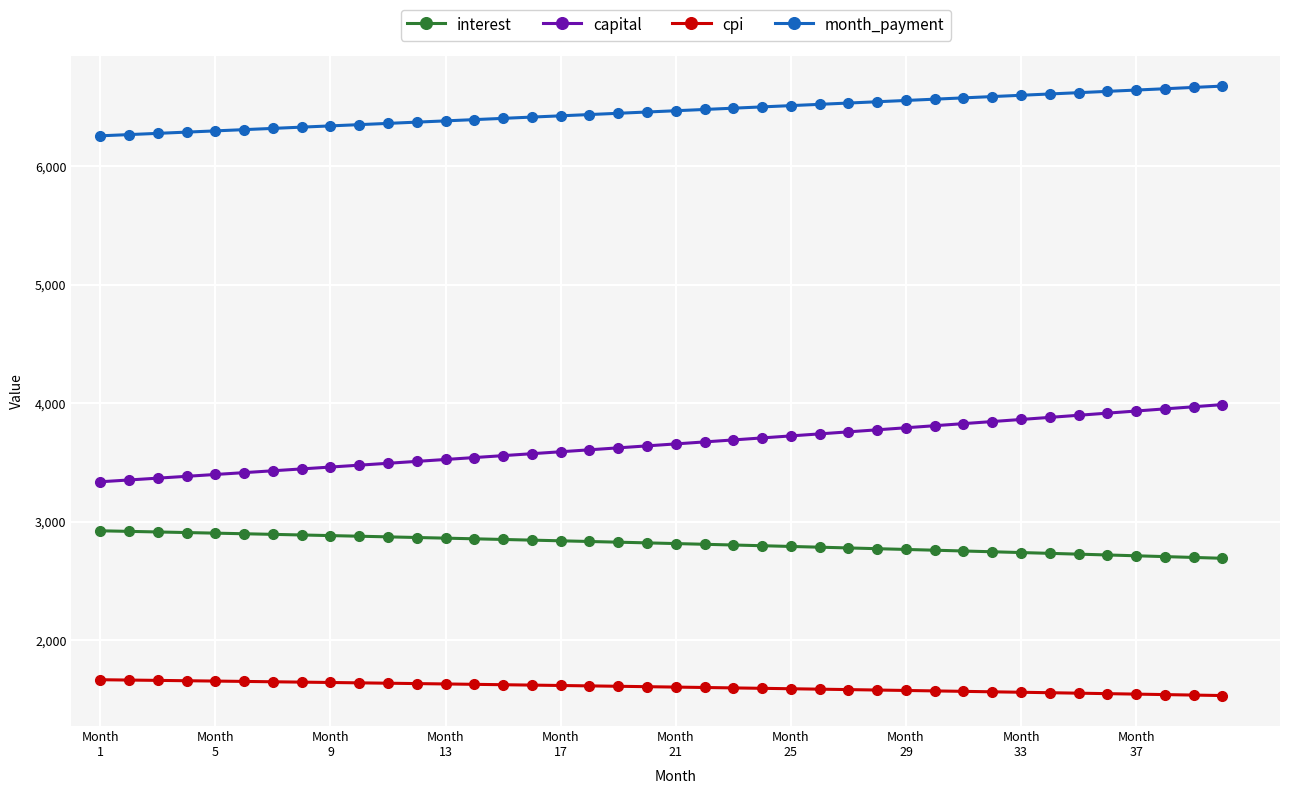

What is the maximum value for month_payment?

6676.9